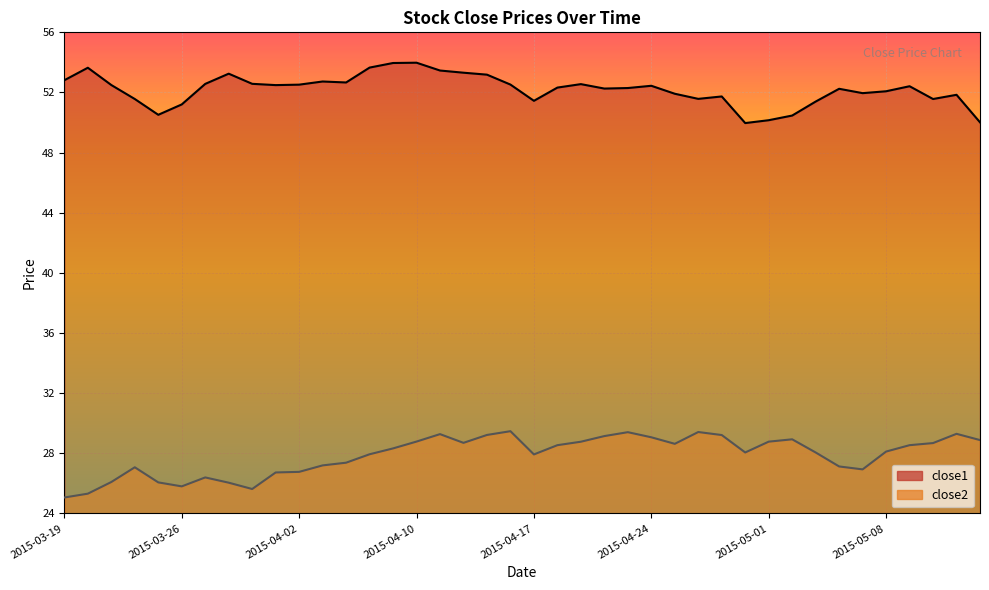

What position from the right is 2015-03-30?

33